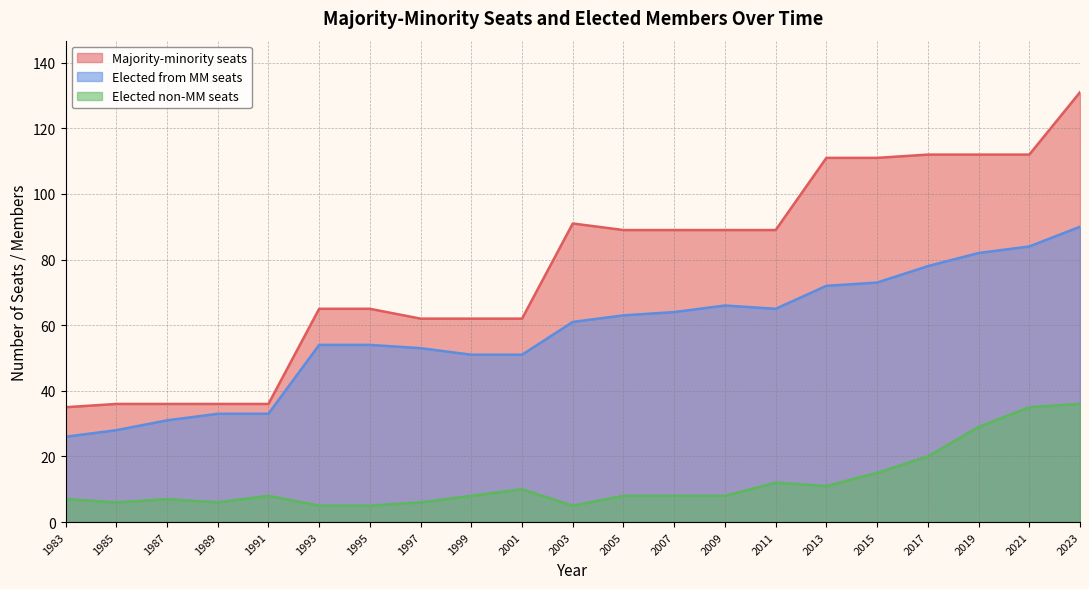

Does the chart display data point markers on the line(s)?

No